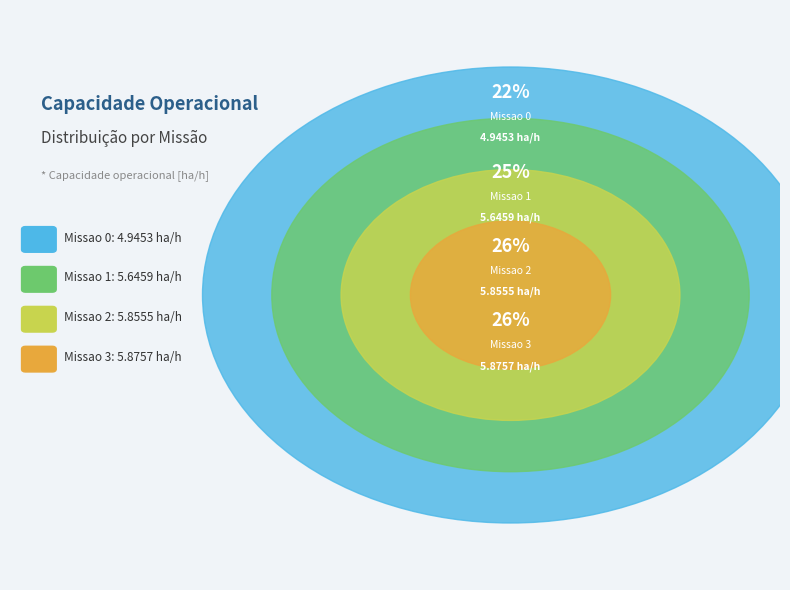

To the nearest percent, what is the average slice percentage?

25%